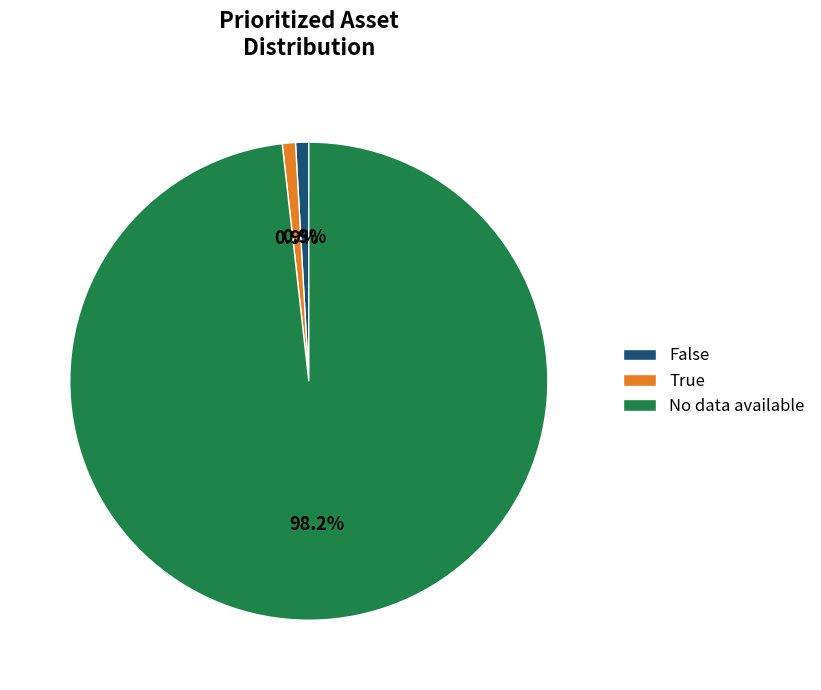

True or false: False accounts for 1% of the total.

True